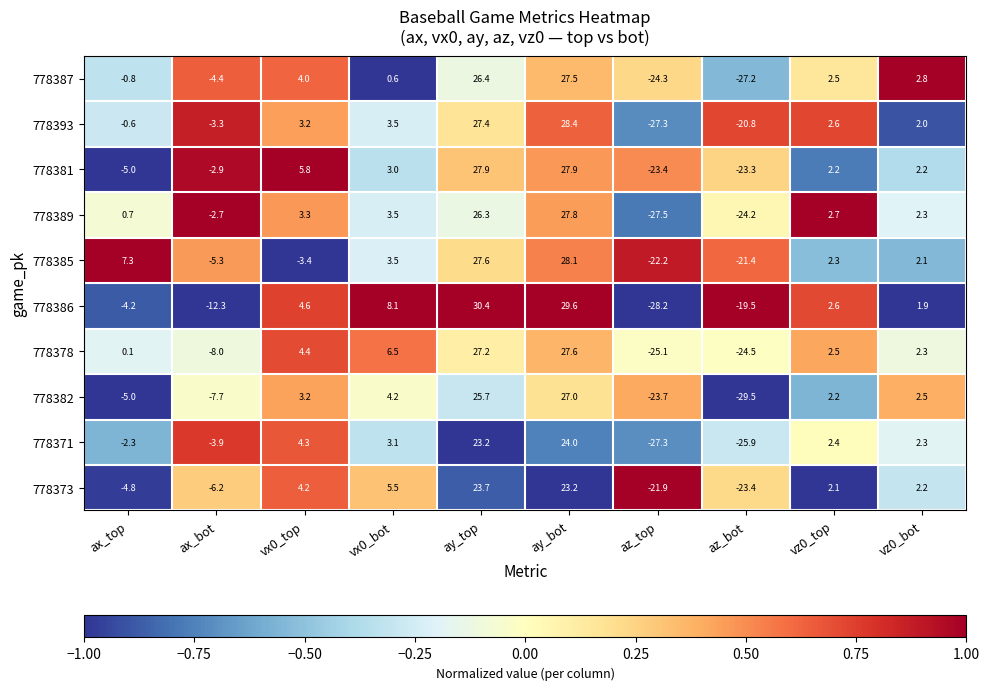

How many series are shown in this chart?

10